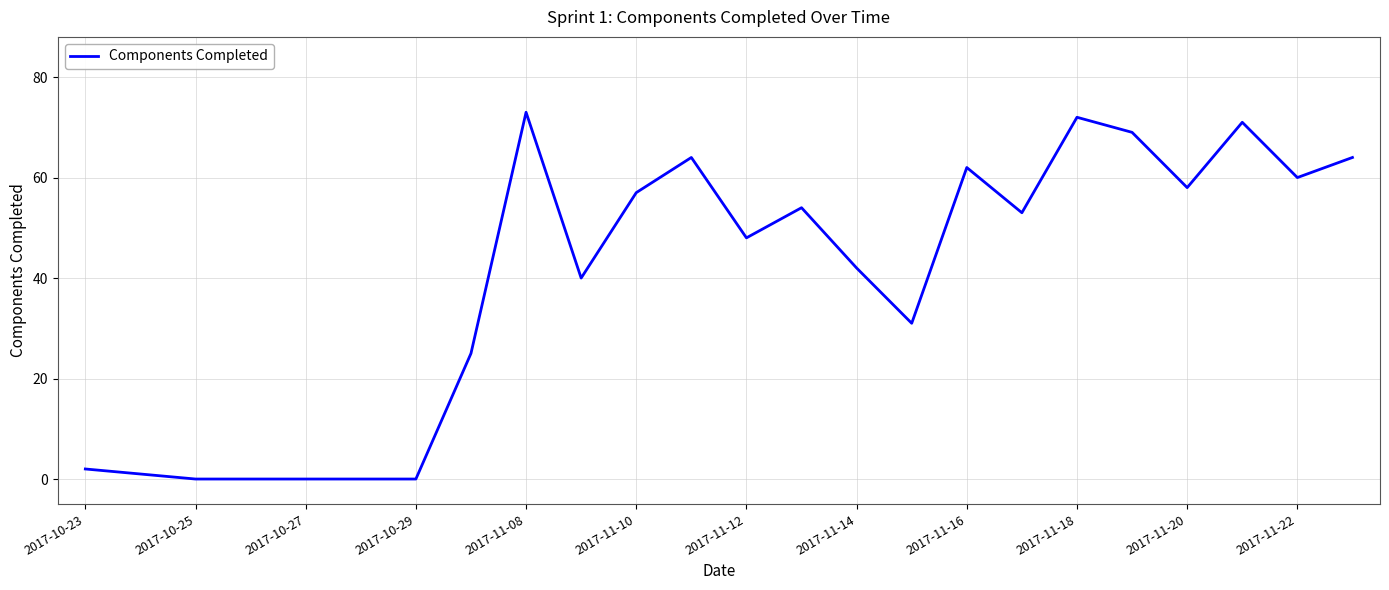

How many lines are shown in the chart?

1